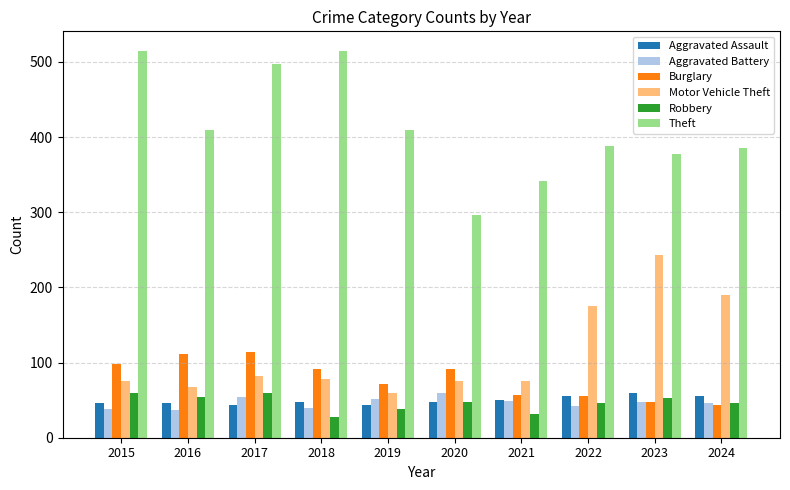

Is the value of Robbery at 2022 greater than the value of Theft at 2021?

No